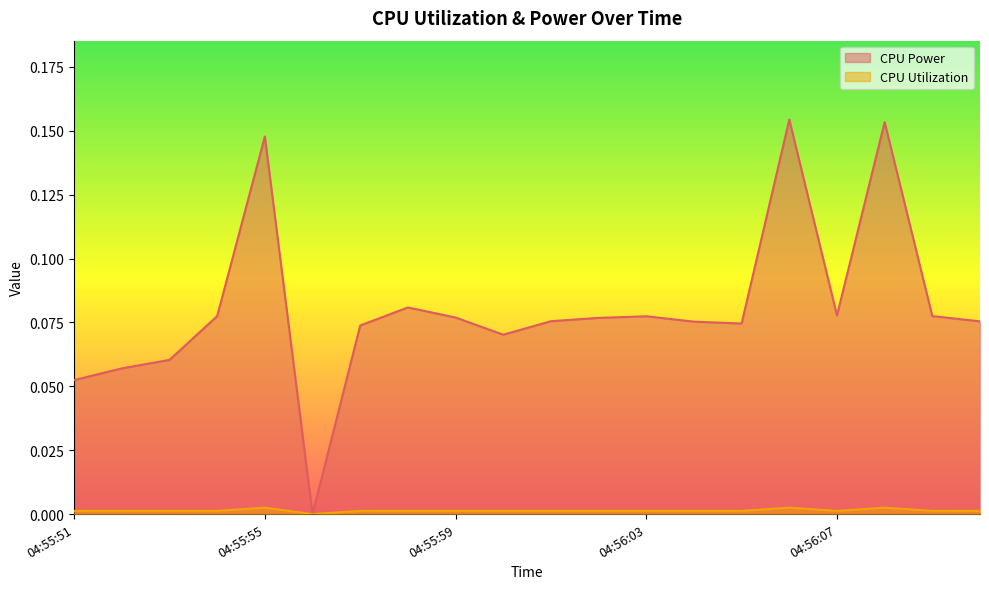

The value of CPU Utilization at 04:55:58 is 0.0. True or false?

False